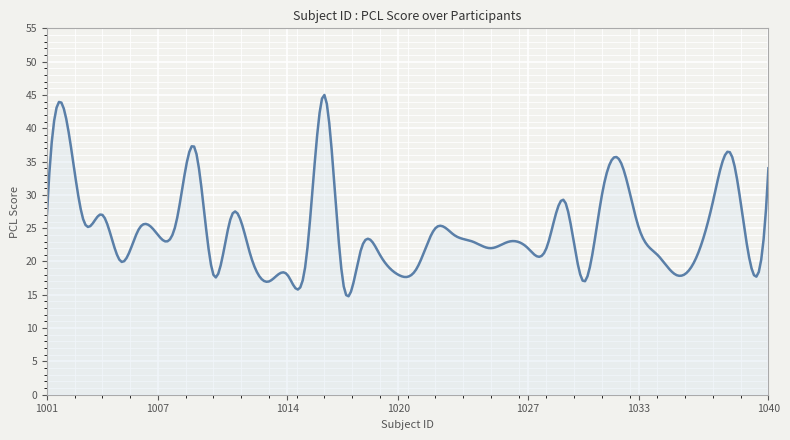

True or false: the data has more than 1 interior local peaks.

True